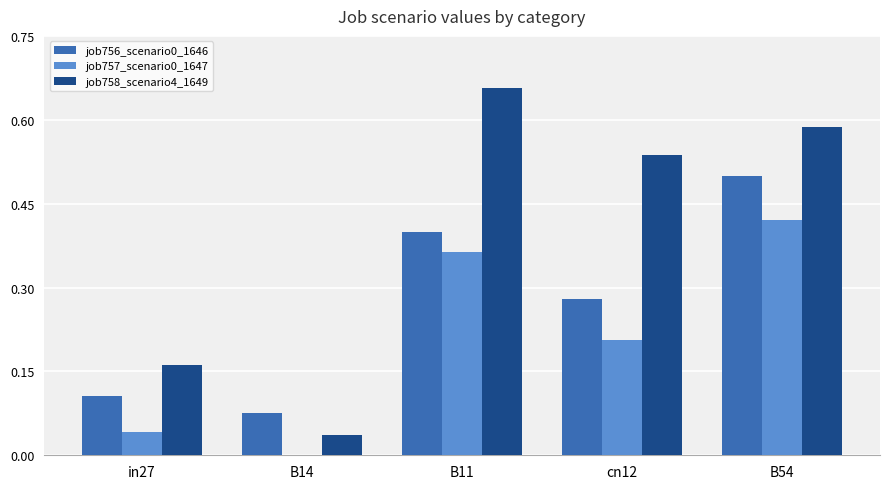

At which label does job758_scenario4_1649 reach its peak?

B11